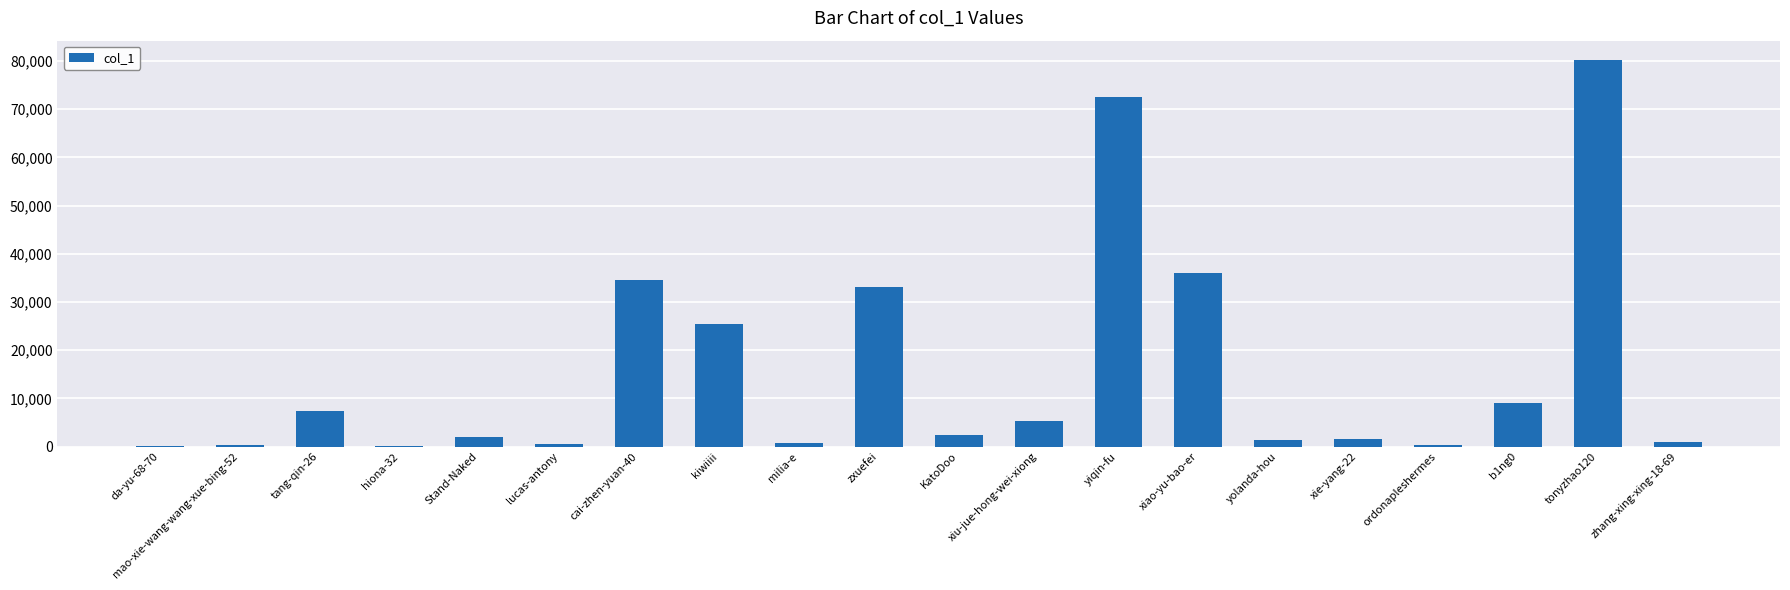

What is the change in value from zxuefei to KatoDoo?

-30731